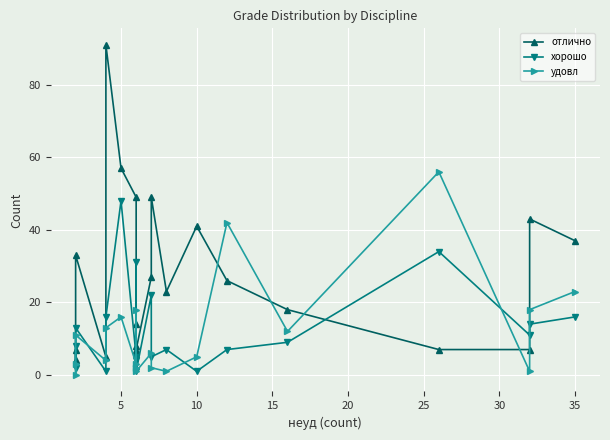

Which has a higher value, 25 or 15?

25